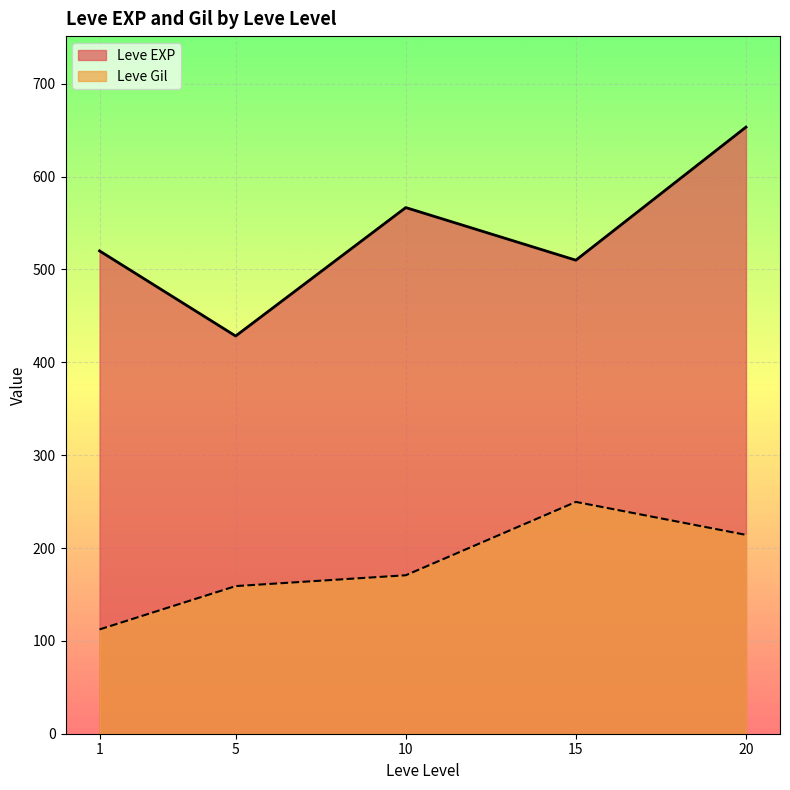

What value does the Leve Gil series have at 15?

249.7